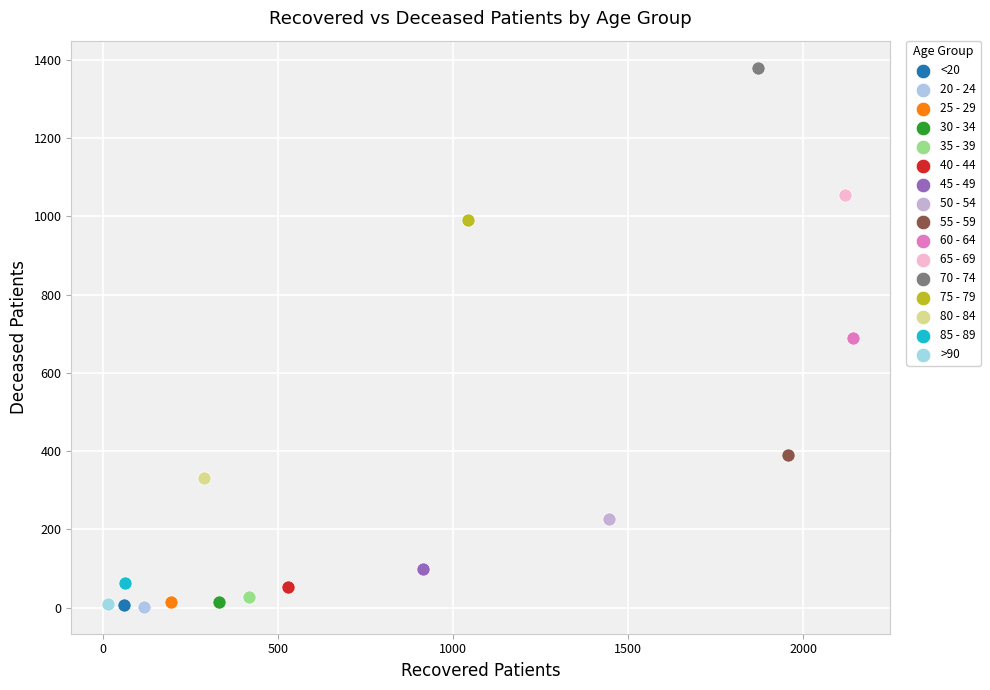

What are all the series names shown in the legend?

<20, 20 - 24, 25 - 29, 30 - 34, 35 - 39, 40 - 44, 45 - 49, 50 - 54, 55 - 59, 60 - 64, 65 - 69, 70 - 74, 75 - 79, 80 - 84, 85 - 89, >90